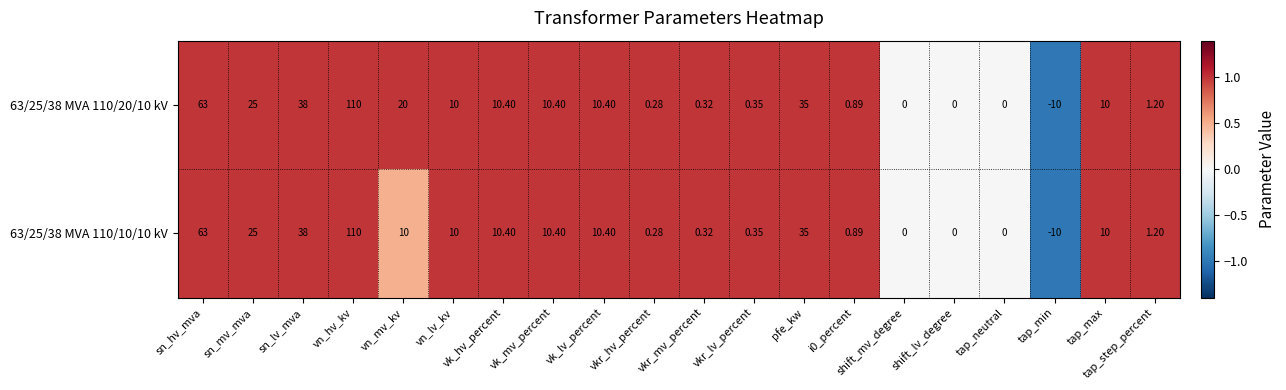

Where does the 63/25/38 MVA 110/10/10 kV series first go above 10?

sn_hv_mva